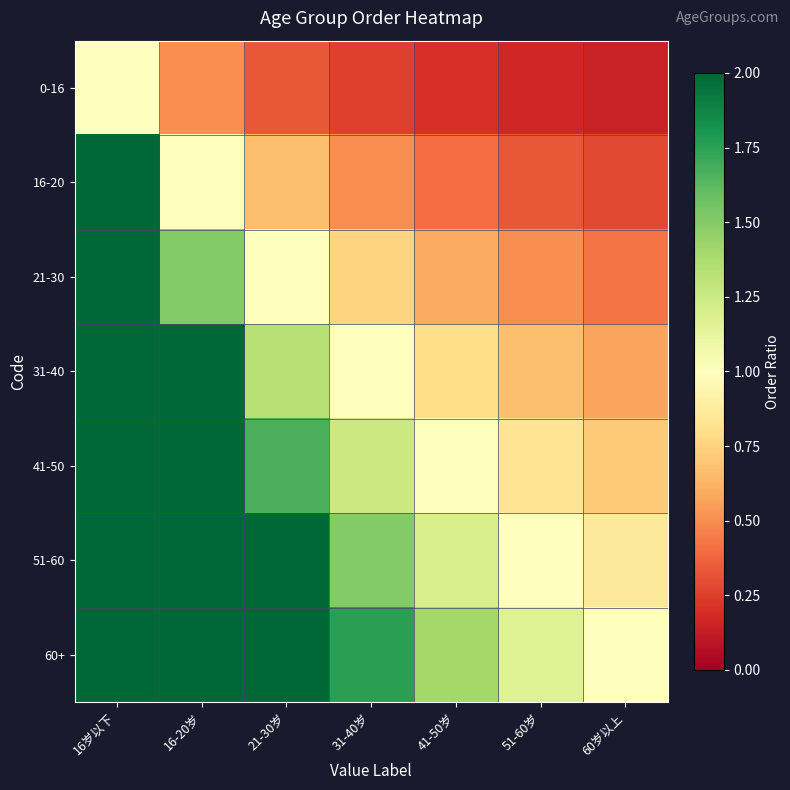

Reading left to right, extract all data points from this chart.

0-16: 16岁以下=1.0	16-20岁=0.5	21-30岁=0.3	31-40岁=0.2	41-50岁=0.2	51-60岁=0.2	60岁以上=0.1
16-20: 16岁以下=2.0	16-20岁=1.0	21-30岁=0.7	31-40岁=0.5	41-50岁=0.4	51-60岁=0.3	60岁以上=0.3
21-30: 16岁以下=3.0	16-20岁=1.5	21-30岁=1.0	31-40岁=0.8	41-50岁=0.6	51-60岁=0.5	60岁以上=0.4
31-40: 16岁以下=4.0	16-20岁=2.0	21-30岁=1.3	31-40岁=1.0	41-50岁=0.8	51-60岁=0.7	60岁以上=0.6
41-50: 16岁以下=5.0	16-20岁=2.5	21-30岁=1.7	31-40岁=1.2	41-50岁=1.0	51-60岁=0.8	60岁以上=0.7
51-60: 16岁以下=6.0	16-20岁=3.0	21-30岁=2.0	31-40岁=1.5	41-50岁=1.2	51-60岁=1.0	60岁以上=0.9
60+: 16岁以下=7.0	16-20岁=3.5	21-30岁=2.3	31-40岁=1.8	41-50岁=1.4	51-60岁=1.2	60岁以上=1.0